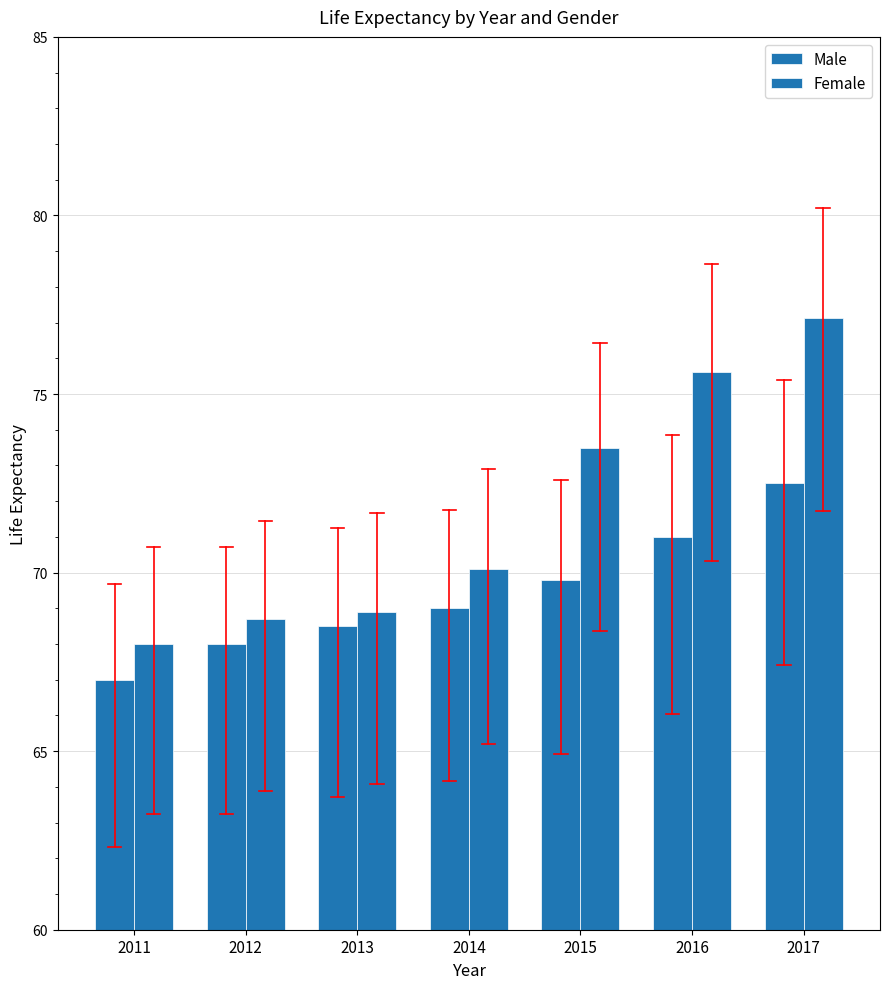

At which category is the sum across all series the highest?

2017